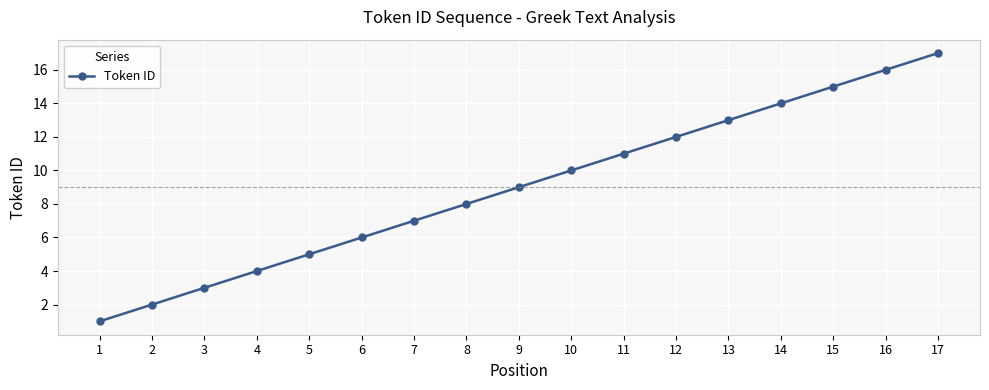

Which label corresponds to the largest value in the chart?

17